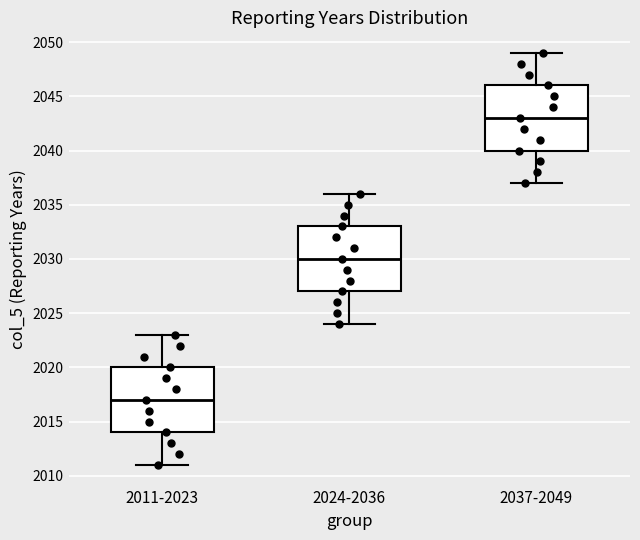

Reading left to right, read every box against the y-axis: the position of its median line, the range the box covers, and the ends of its whiskers. The values are not printed on the chart, so give them approximately, as read against the axis.

2011-2023: median 2017, box 2014 to 2020, whiskers 2011 to 2023
2024-2036: median 2030, box 2027 to 2033, whiskers 2024 to 2036
2037-2049: median 2043, box 2040 to 2046, whiskers 2037 to 2049